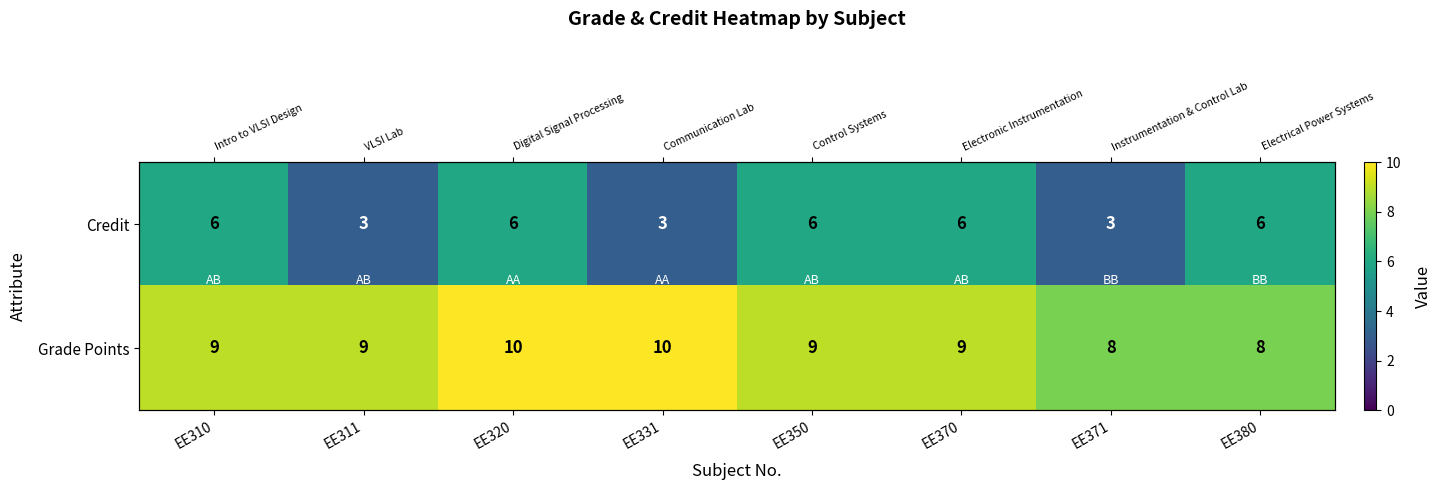

Which series changed the most between EE331 and EE350?

Credit